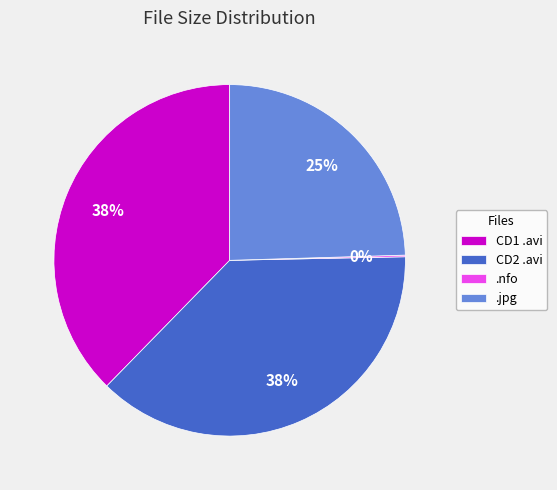

Does any single category account for the majority?

No